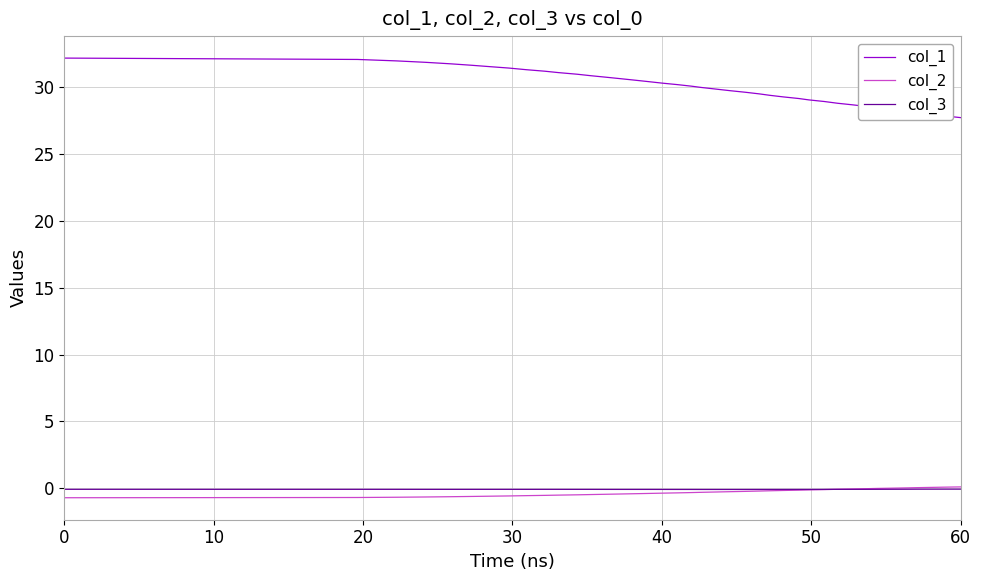

Which series has the largest total across all categories?

col_1